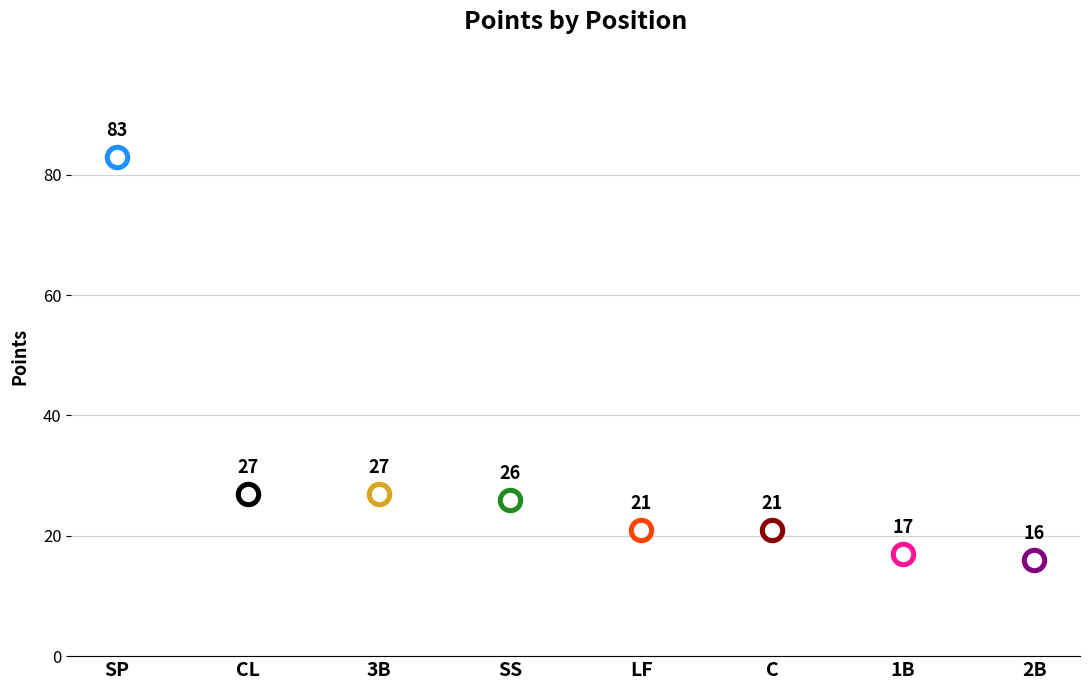

Which has a higher value, C or SP?

SP